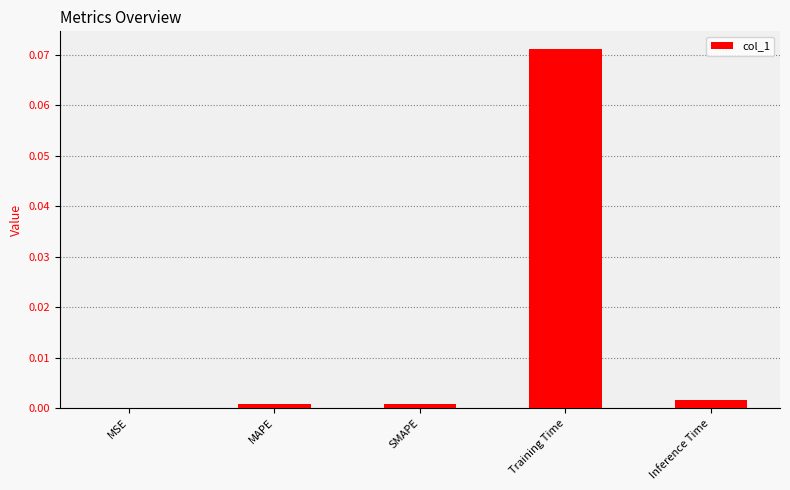

Which has a higher value, MSE or SMAPE?

SMAPE